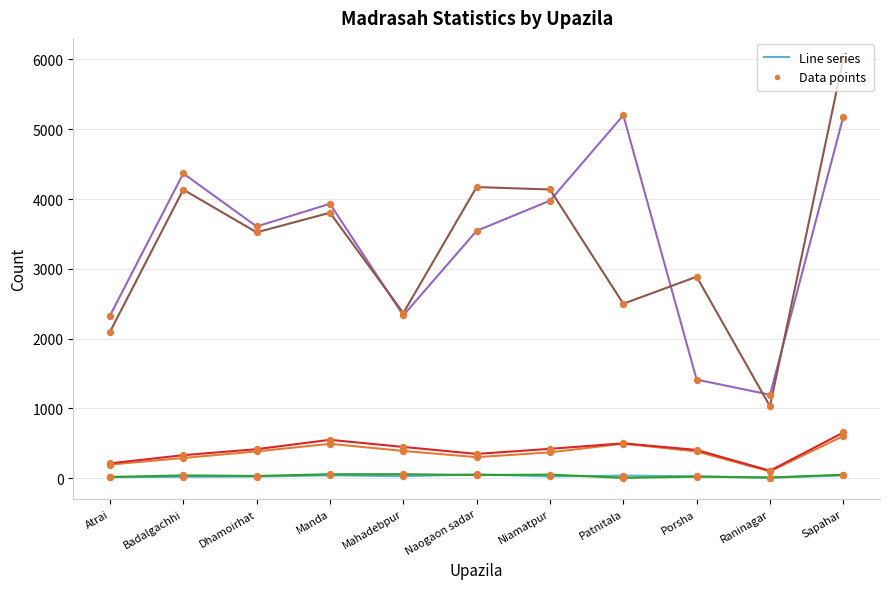

At which category is the sum across all series the highest?

Sapahar